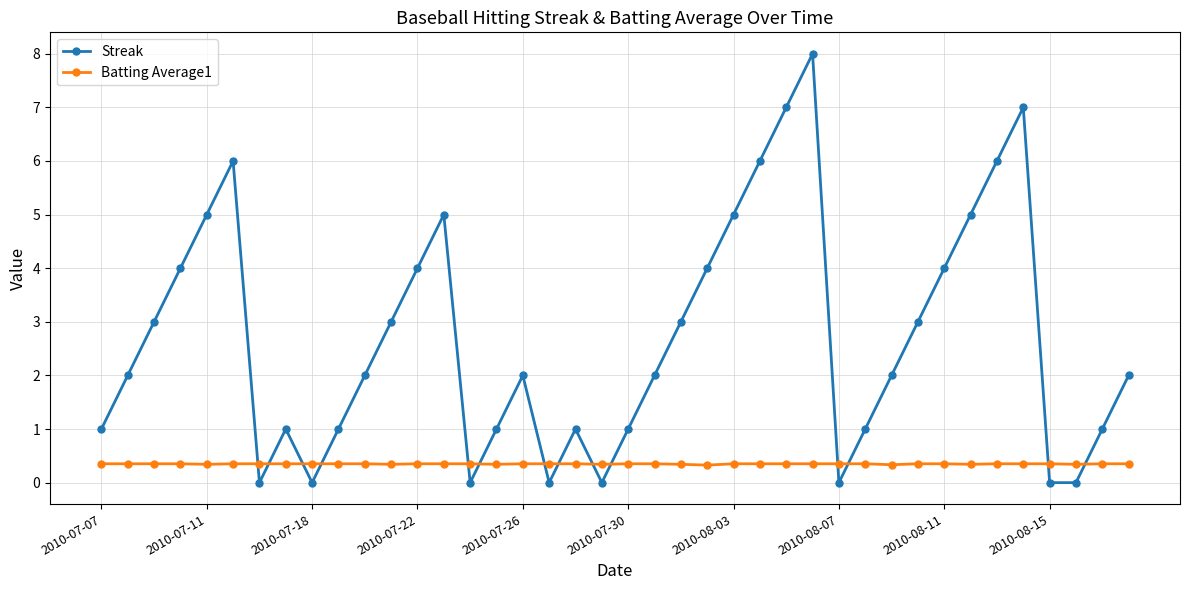

Which series has the largest total across all categories?

Streak